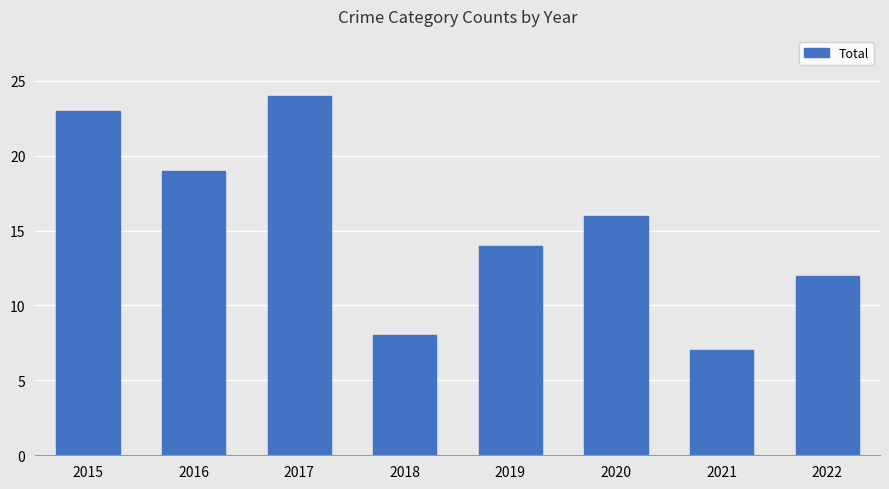

What is the change in value from 2016 to 2021?

-12